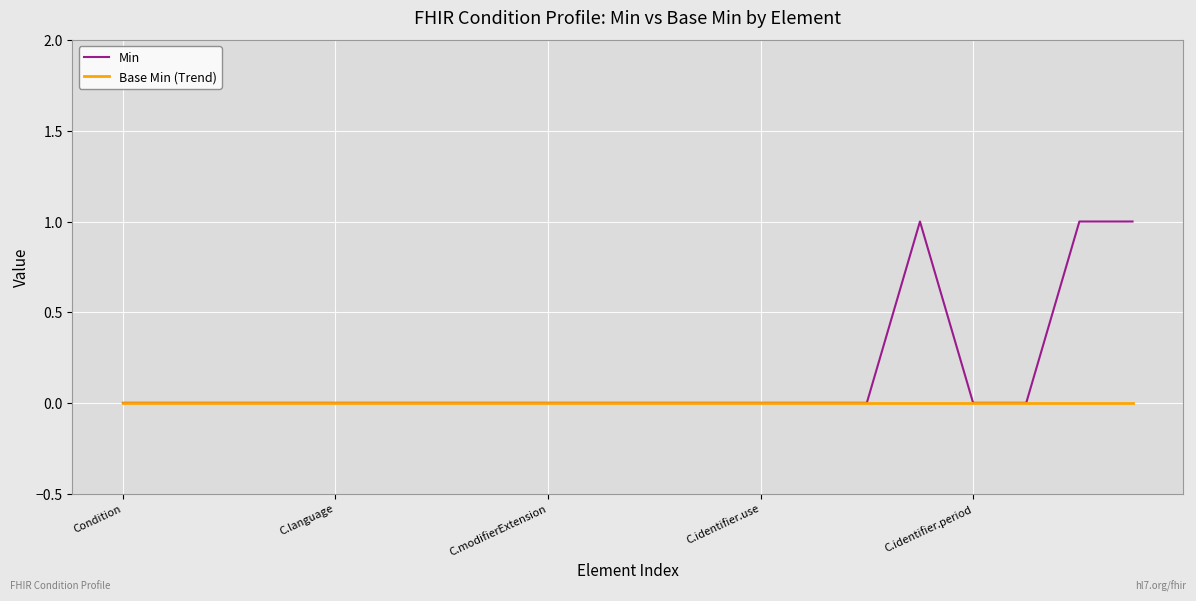

List the series in order of their overall mean, lowest first.

Base Min (Trend), Min